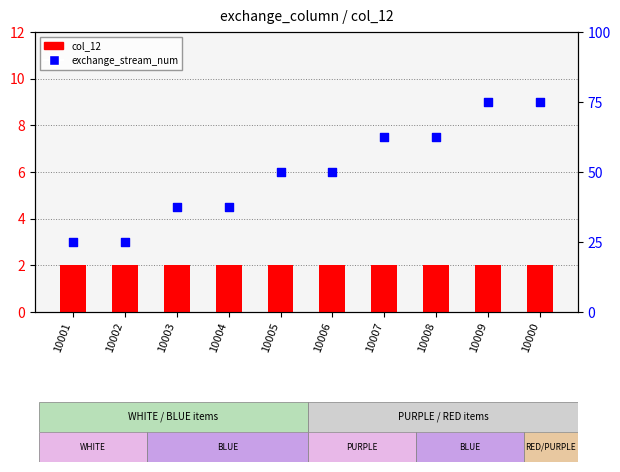

At which category is the sum across all series the highest?

10009